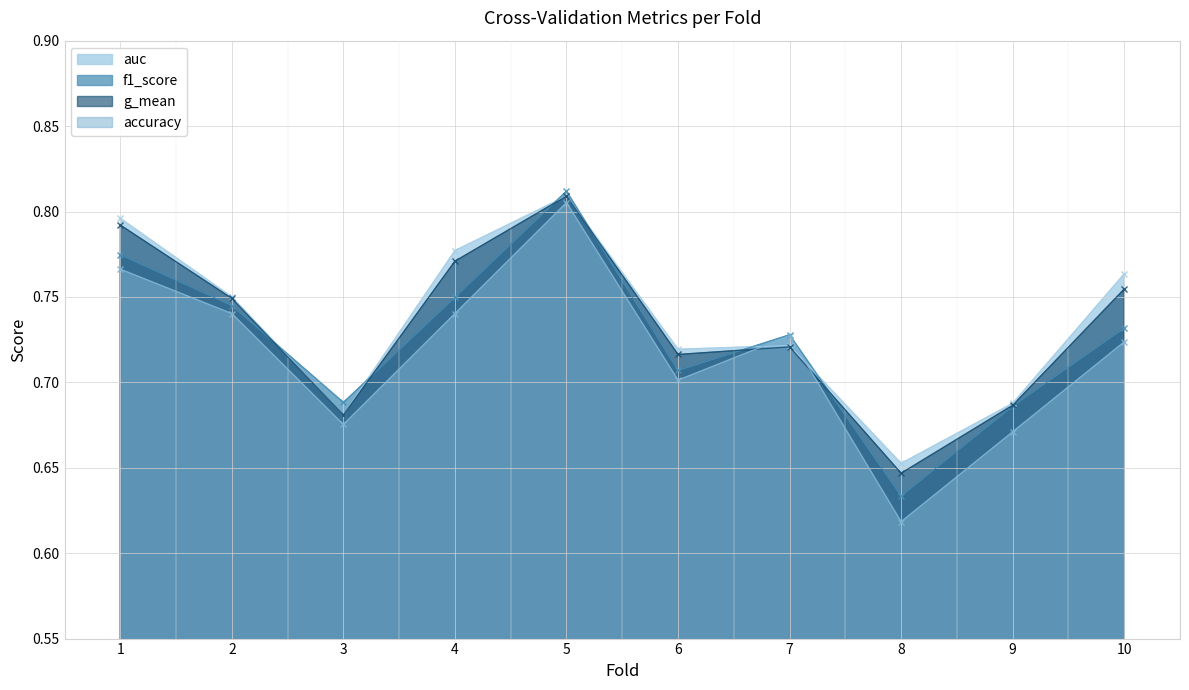

What is the sum of the auc values at 3 and 6?

1.4